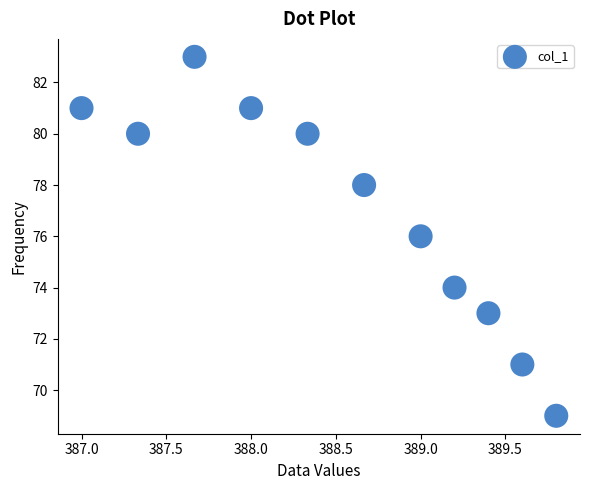

What is the range of Y values (max minus min)?

14